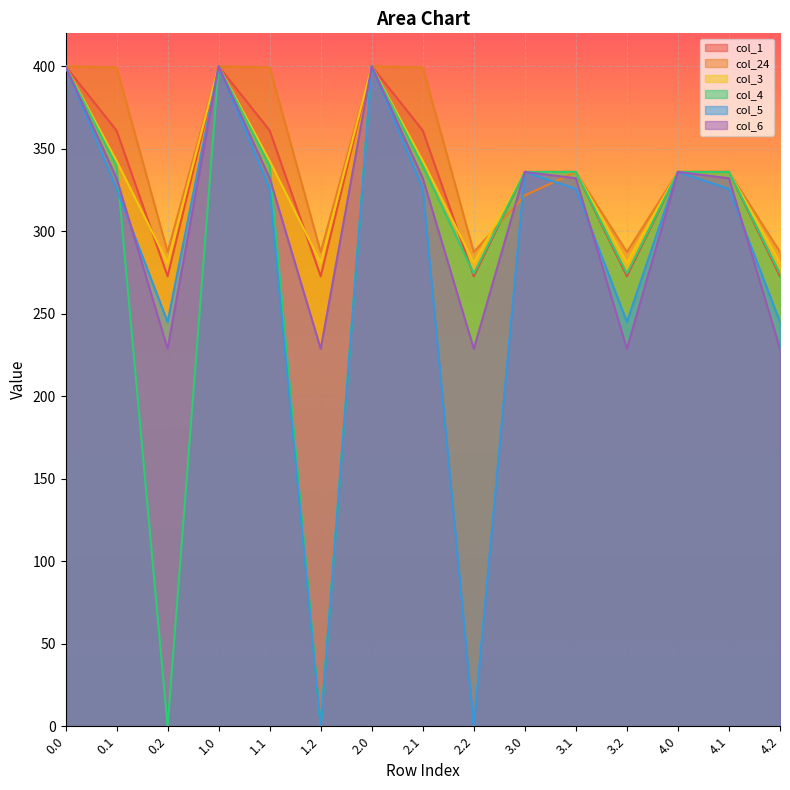

At which label is col_5 closest to 200?

0.2